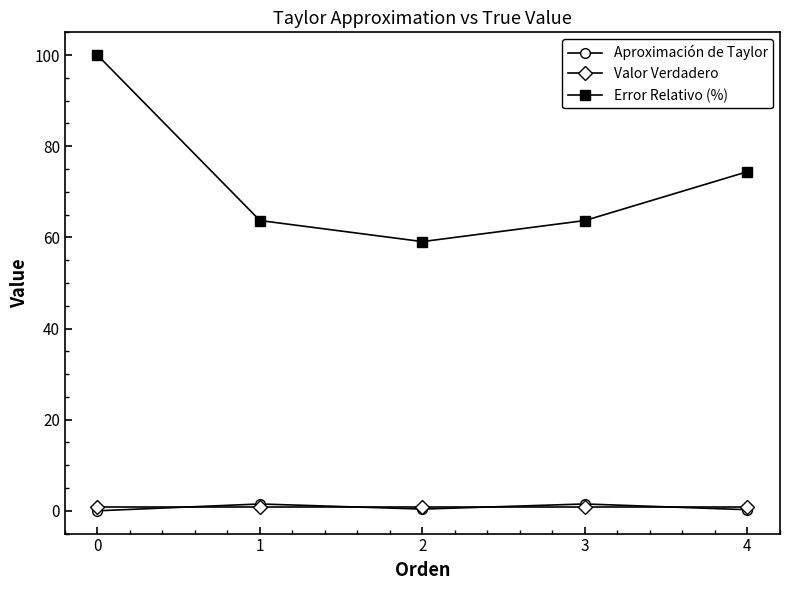

What is the average value of the Aproximación de Taylor series?

0.7